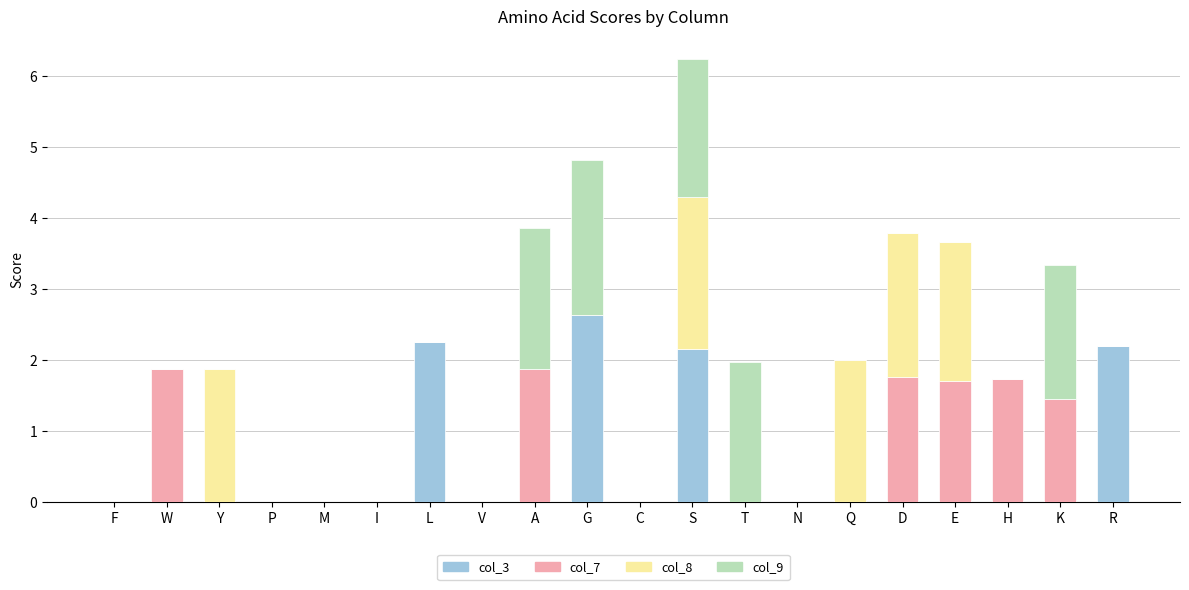

Is it true that col_3 equals 2.2 at S?

True